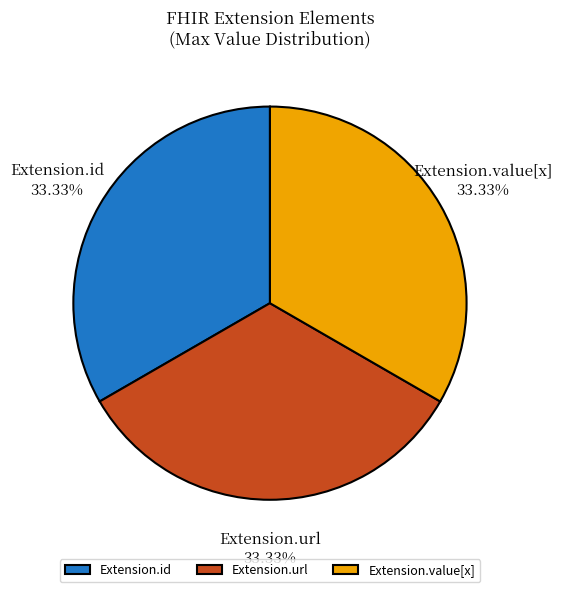

Count the number of slices in the pie.

3